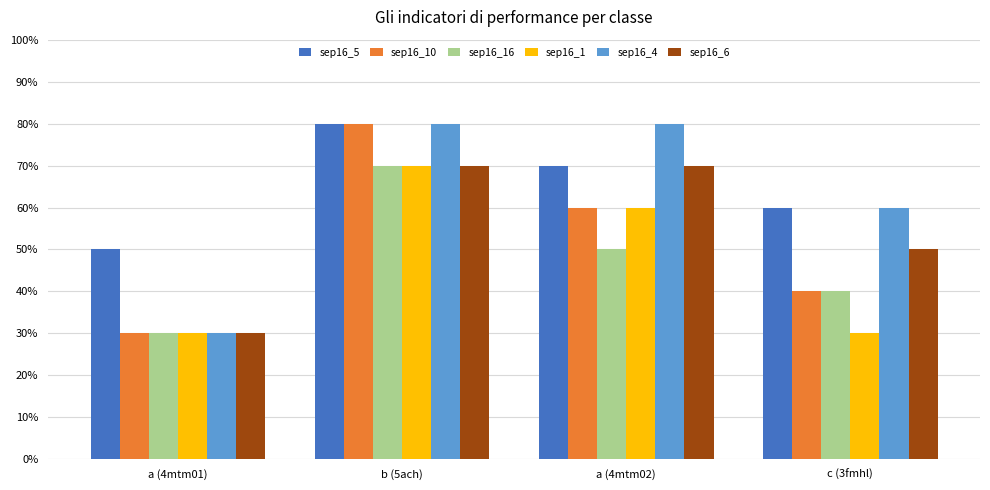

Where is sep16_6 nearest to the value 5?

c (3fmhl)